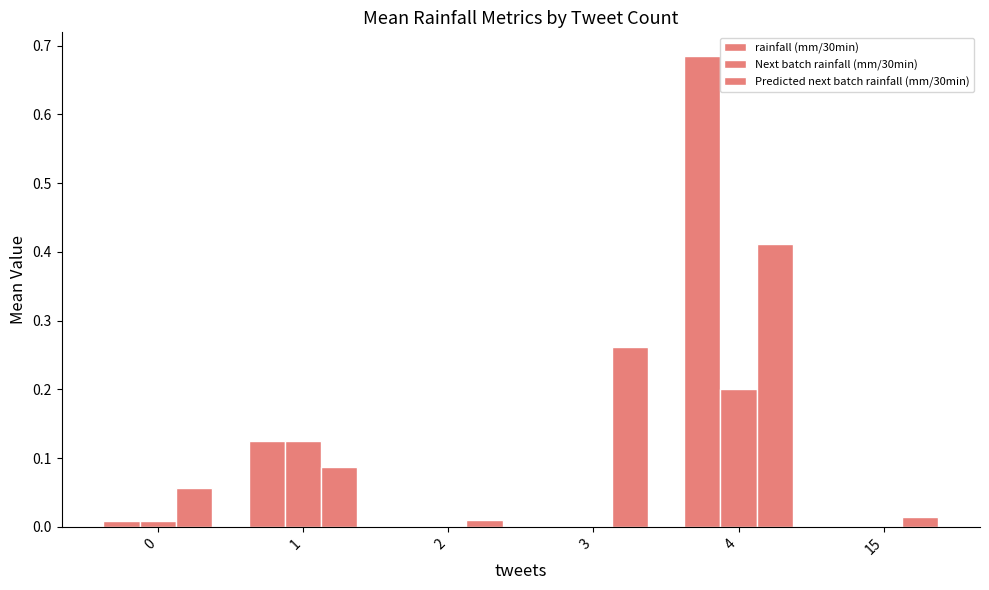

How many groups of bars are there?

6